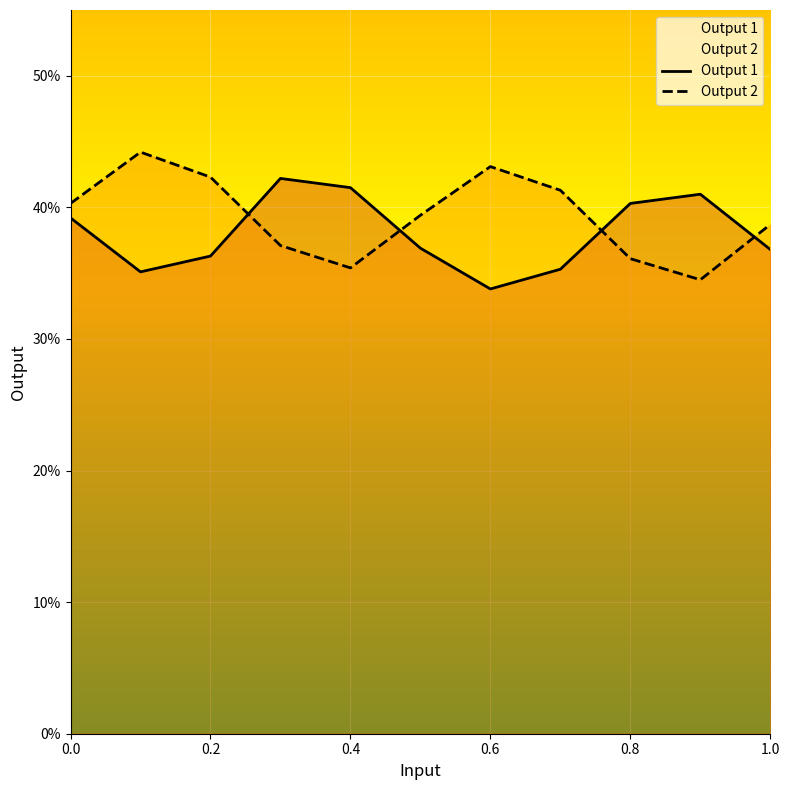

Rank the categories by Output 1 value from lowest to highest.

0.6, 0.1, 0.7, 0.2, 1.0, 0.5, 0.0, 0.8, 0.9, 0.4, 0.3